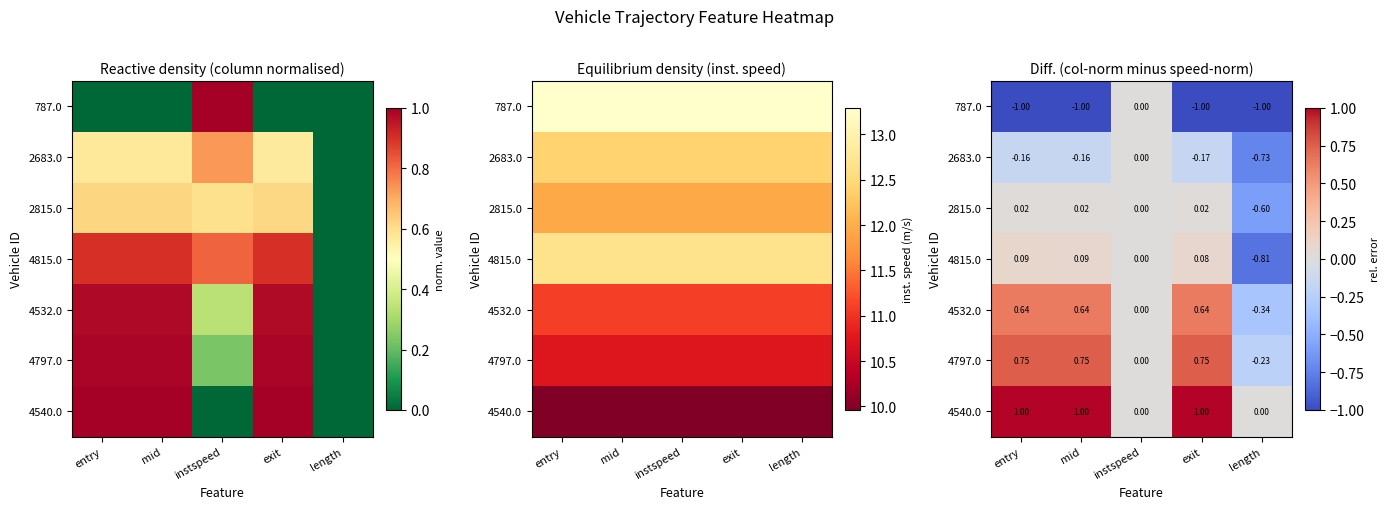

What is the minimum value shown in the chart?

-1.0